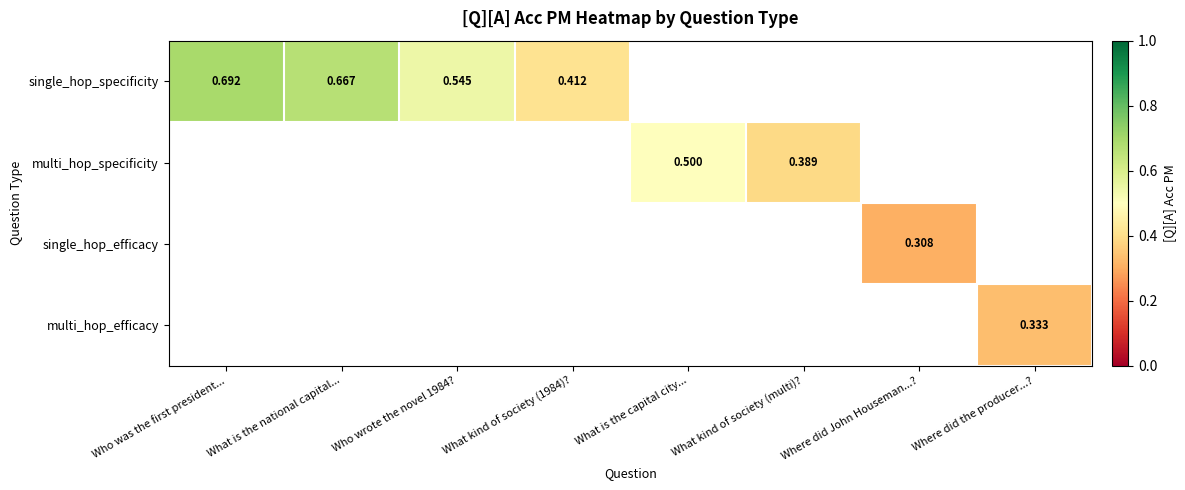

Which category has the highest value in the single_hop_specificity series?

Who was the first president...